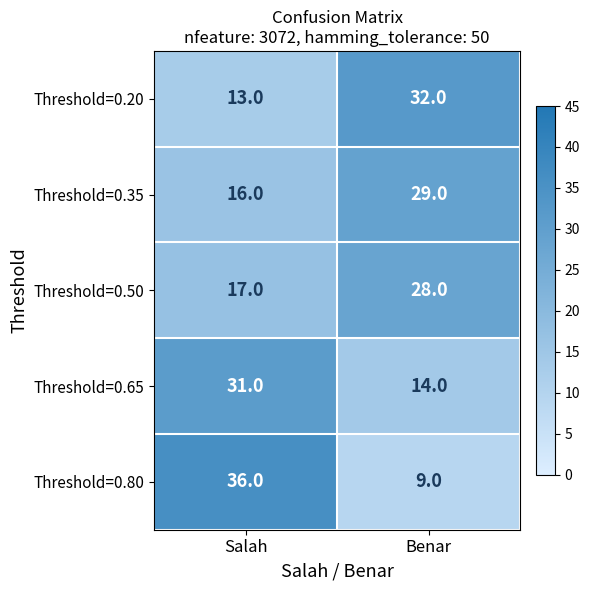

Reading right to left, extract all data points from this chart.

Threshold=0.20: 32	13
Threshold=0.35: 29	16
Threshold=0.50: 28	17
Threshold=0.65: 14	31
Threshold=0.80: 9	36